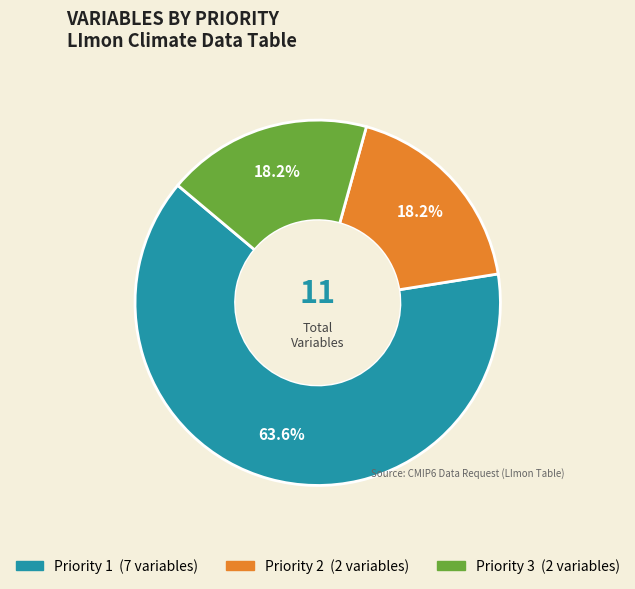

Count the number of slices in the pie.

3